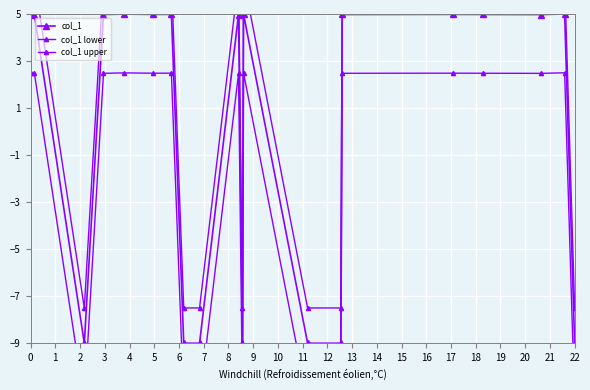

At which label is col_1 lower closest to -4?

1